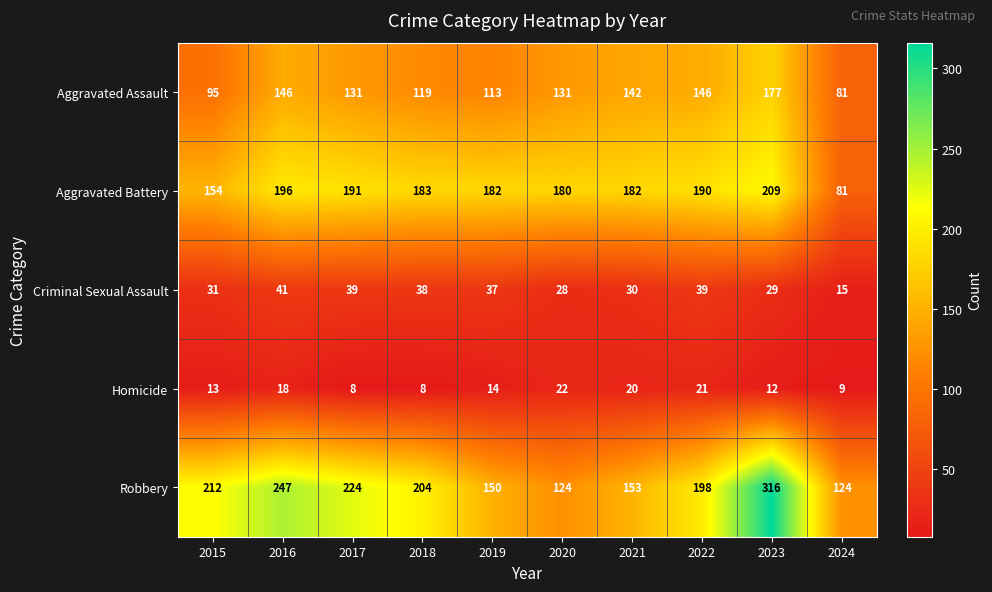

What is the sum of all Robbery values?

1952